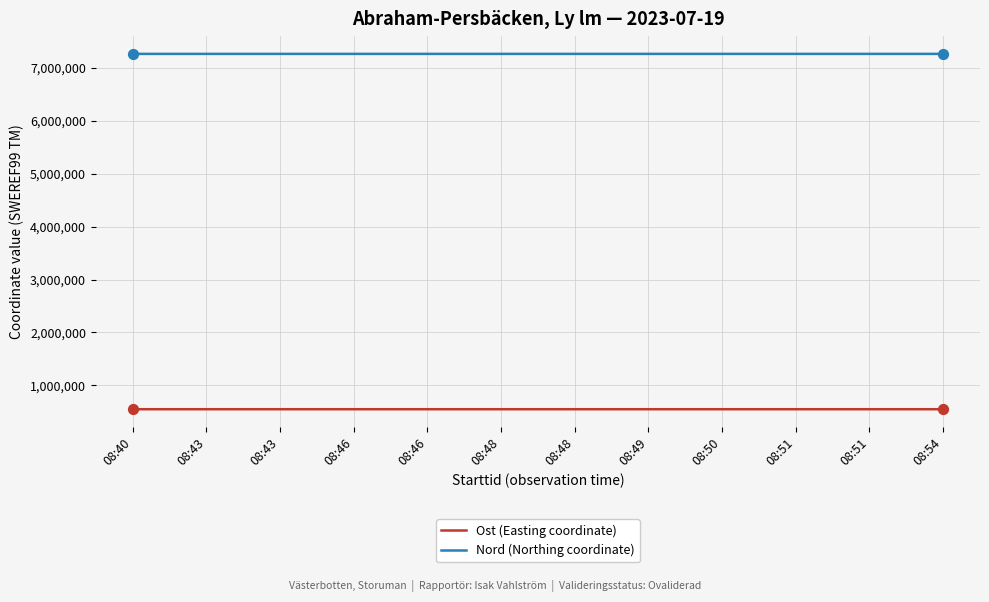

What are all the series names shown in the legend?

Ost (Easting coordinate), Nord (Northing coordinate)